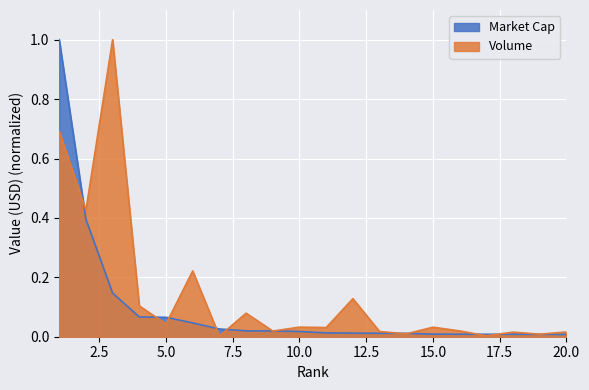

The Market Cap series shows 0.0 at 8. True or false?

False